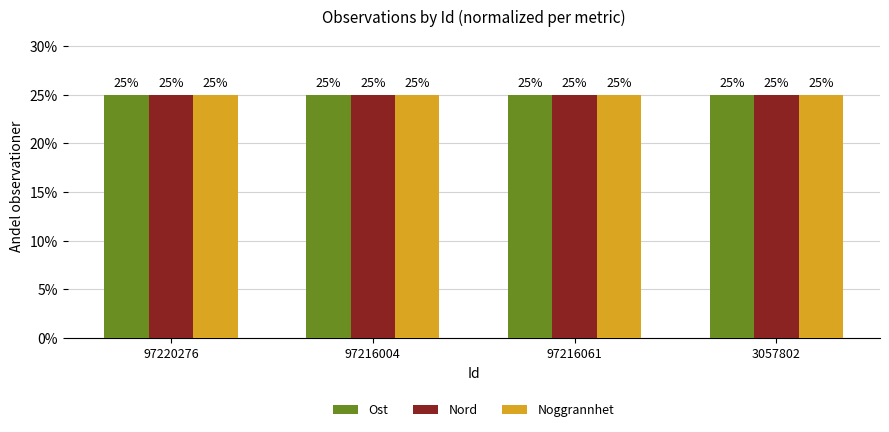

What are all the series names shown in the legend?

Ost, Nord, Noggrannhet